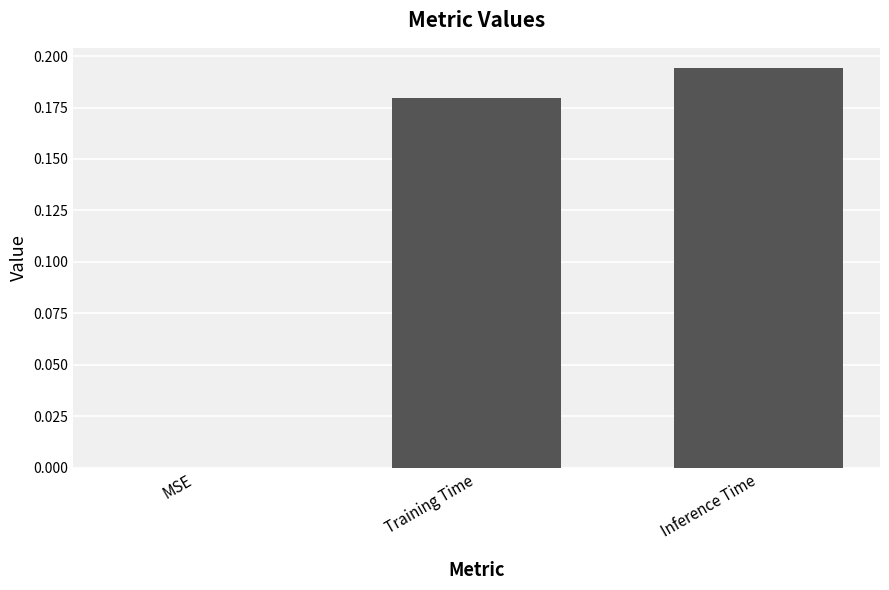

What is the sum of the values at Inference Time and Training Time?

0.4